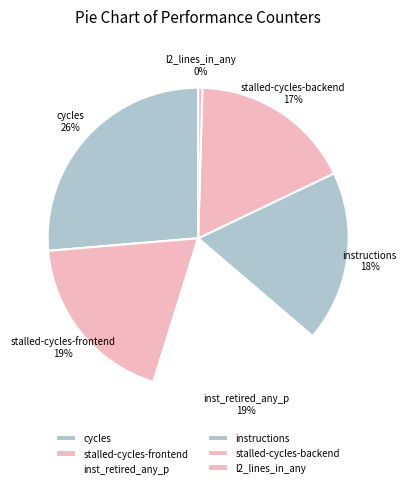

The instructions slice represents 18% of the pie. True or false?

True